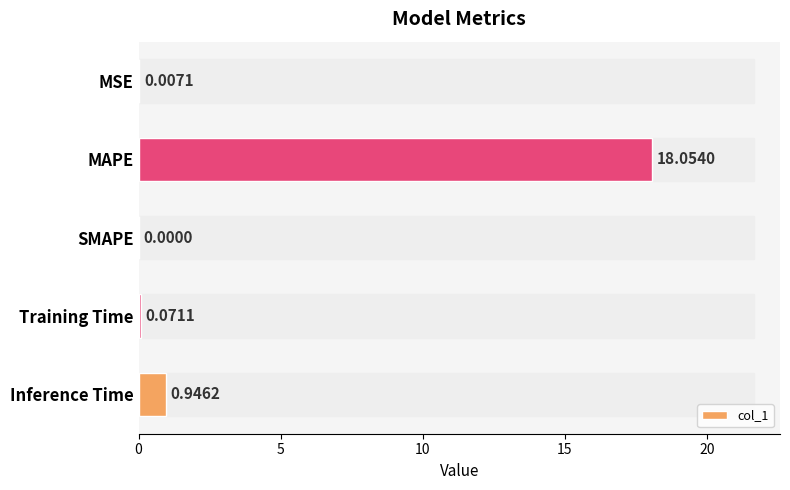

What is the greatest value displayed?

18.1